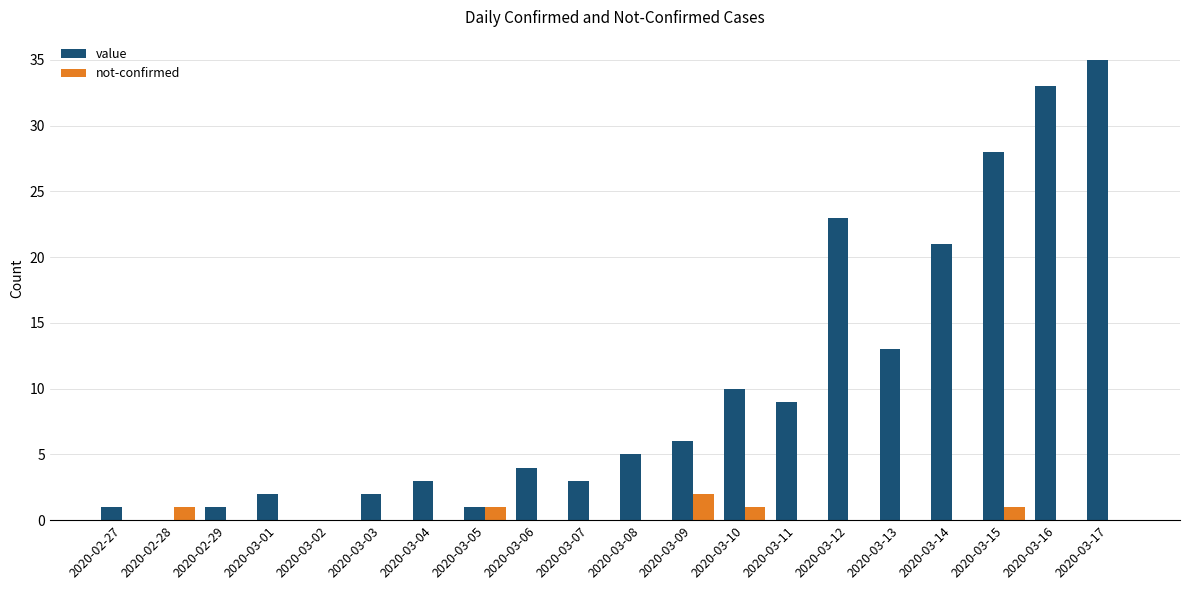

What is the total value across all series at 2020-03-08?

5